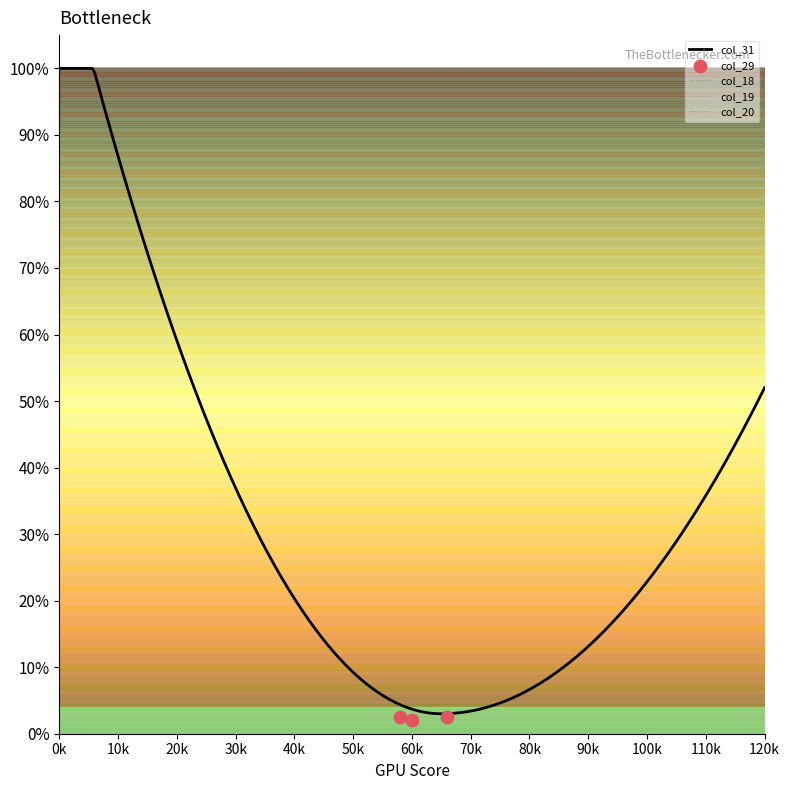

Is the value of col_29 at 12 greater than the value of col_18 at 9?

No